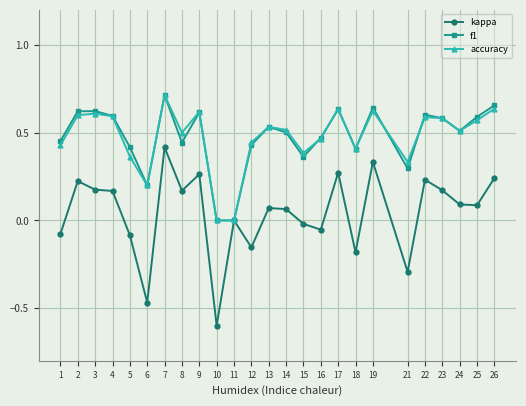

Where is the first local maximum for kappa?

2